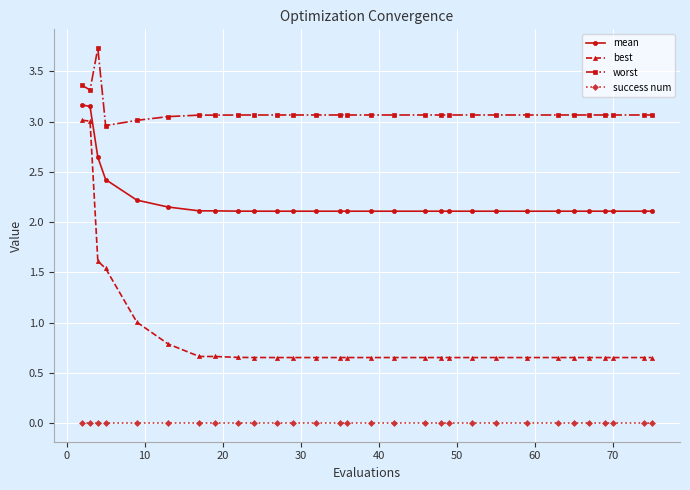

What is the maximum value shown in the chart?

3.7